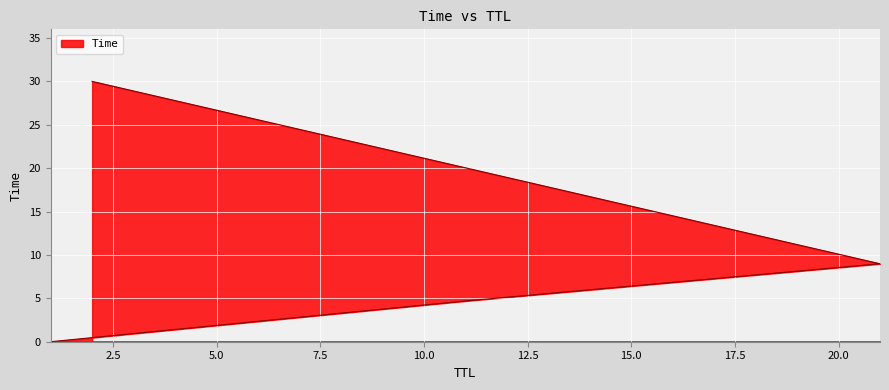

What is the average value?

10.9